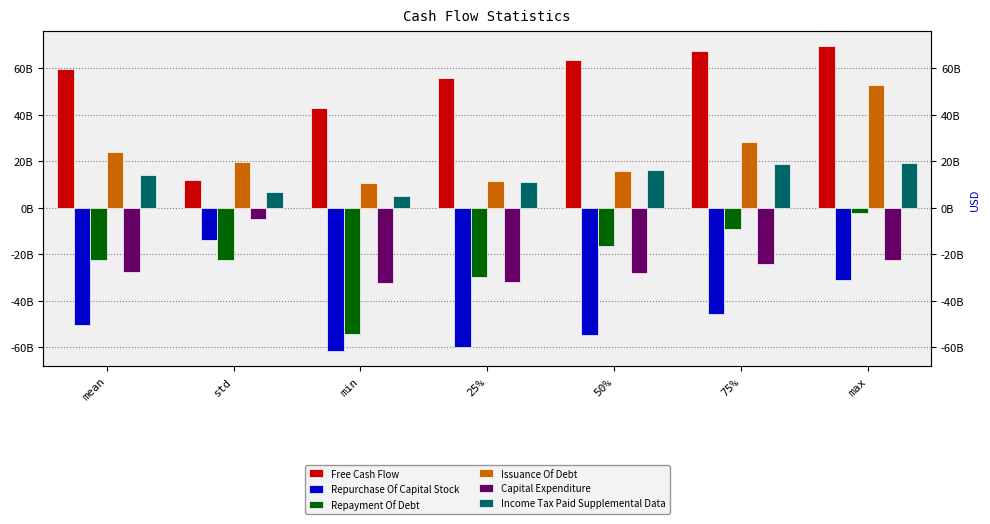

How many groups of bars are there?

7